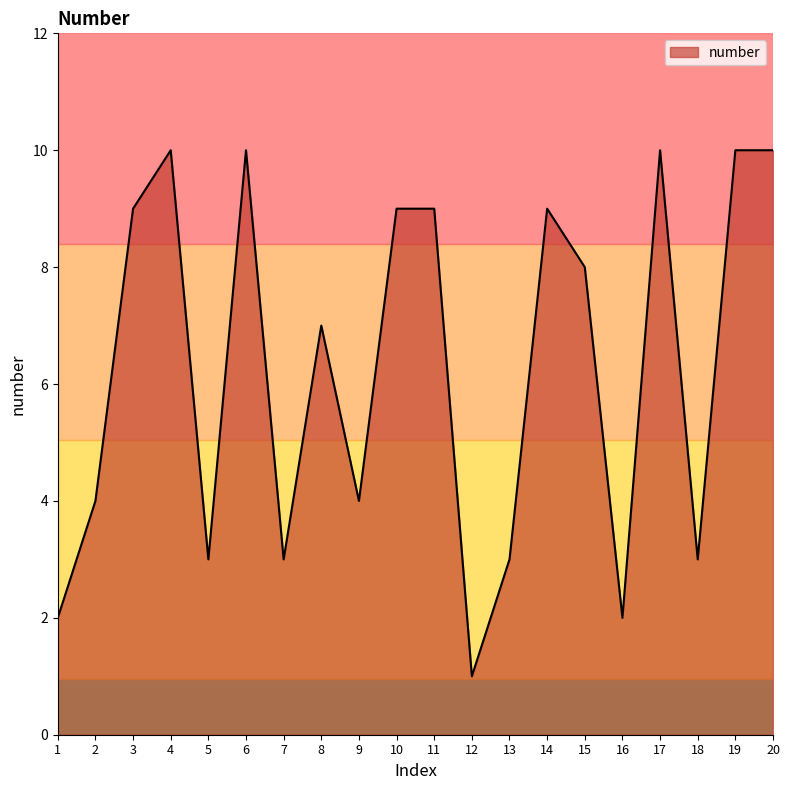

What is the sum of the values at 9 and 8?

11